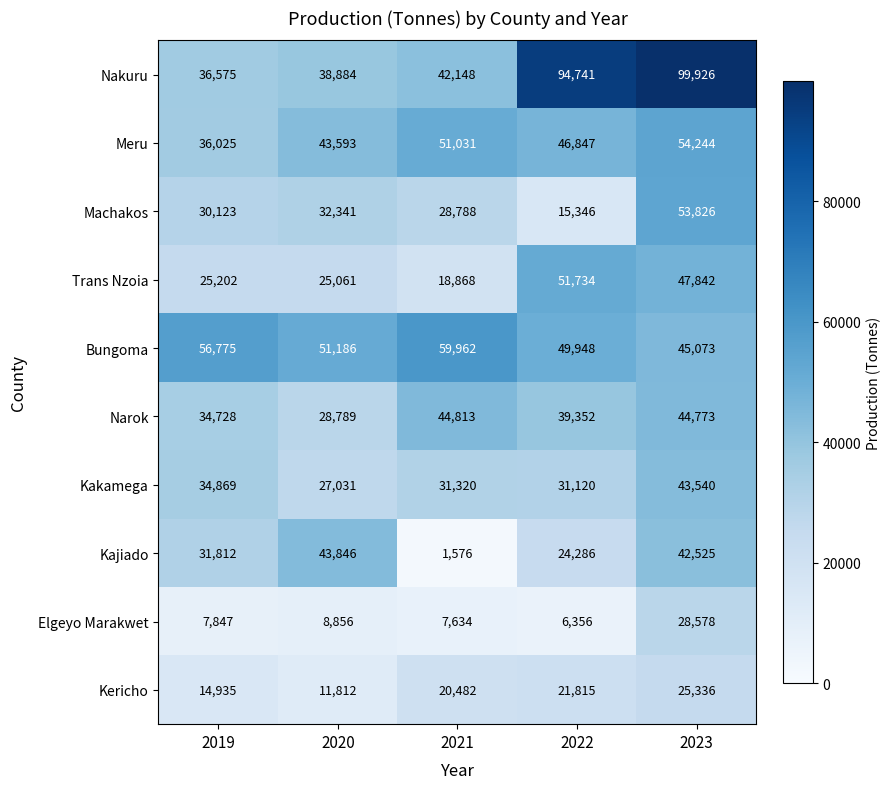

List the labels in order of Meru value, smallest first.

2019, 2020, 2022, 2021, 2023